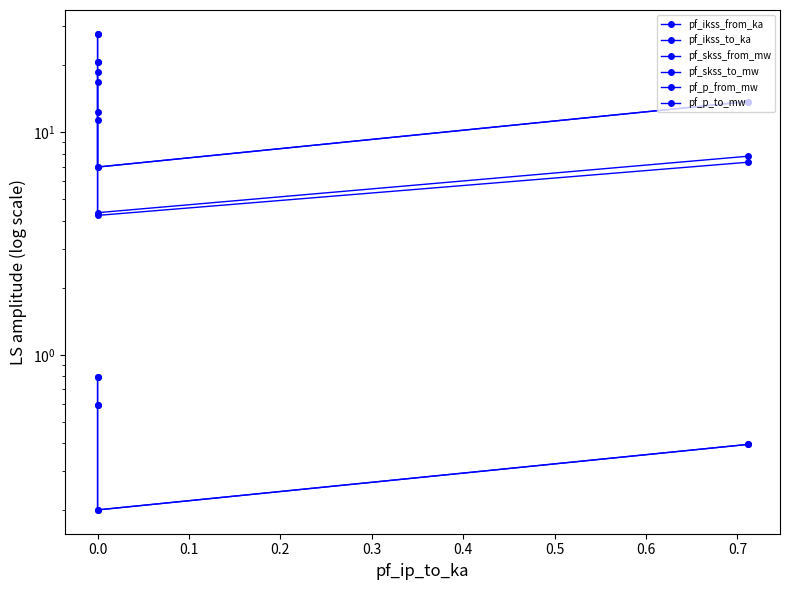

Does the chart display data point markers on the line(s)?

Yes